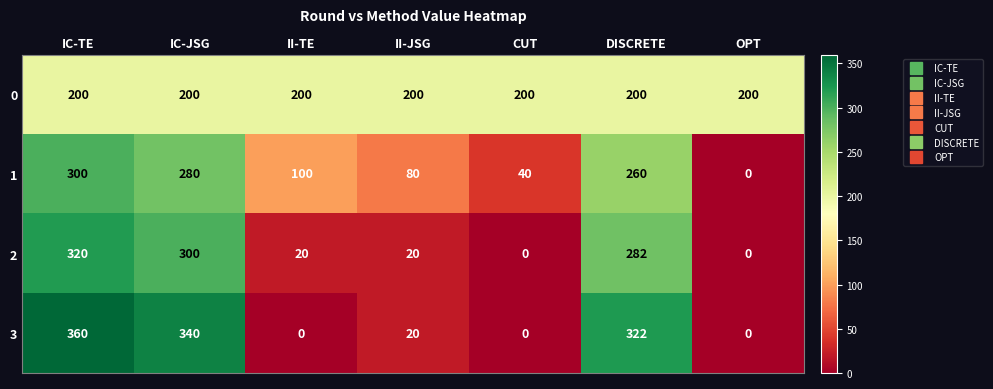

The value of 2 at CUT is -187. True or false?

False